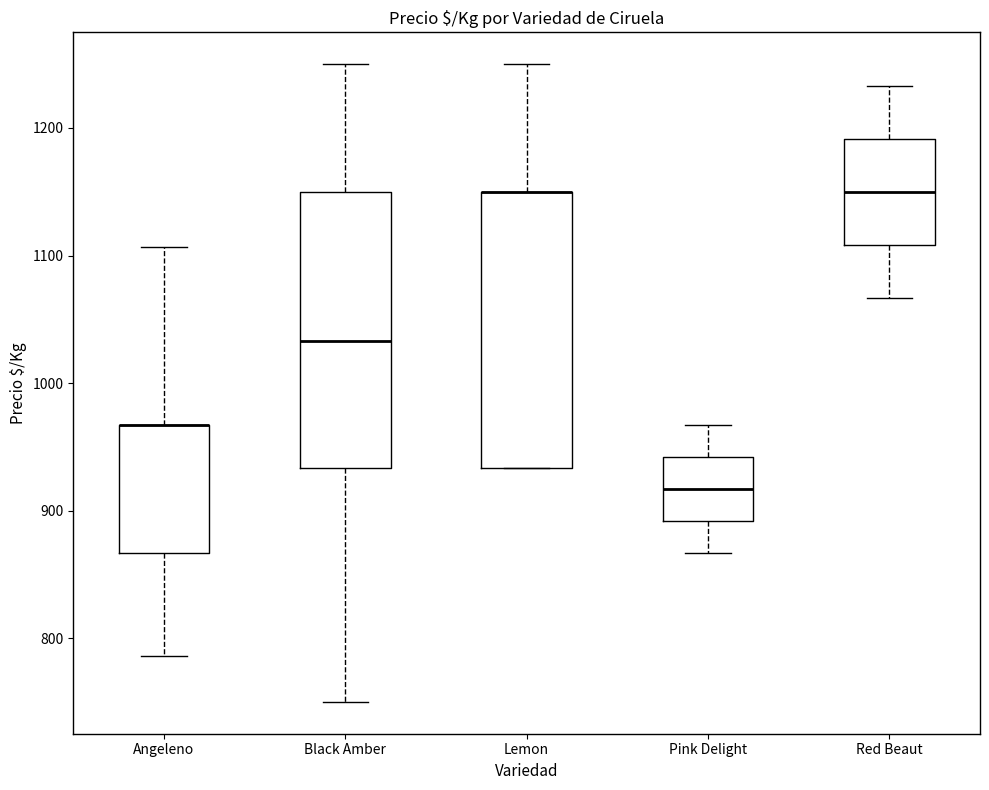

Reading left to right, read every box against the y-axis: the position of its median line, the range the box covers, and the ends of its whiskers. The values are not printed on the chart, so give them approximately, as read against the axis.

Angeleno: median 970 (drawn on the box's upper edge), box 870 to 970, whiskers 790 to 1110
Black Amber: median 1030, box 930 to 1150, whiskers 750 to 1250
Lemon: median 1150 (drawn on the box's upper edge), box 930 to 1150, whiskers 930 to 1250
Pink Delight: median 920, box 890 to 940, whiskers 870 to 970
Red Beaut: median 1150, box 1110 to 1190, whiskers 1070 to 1230